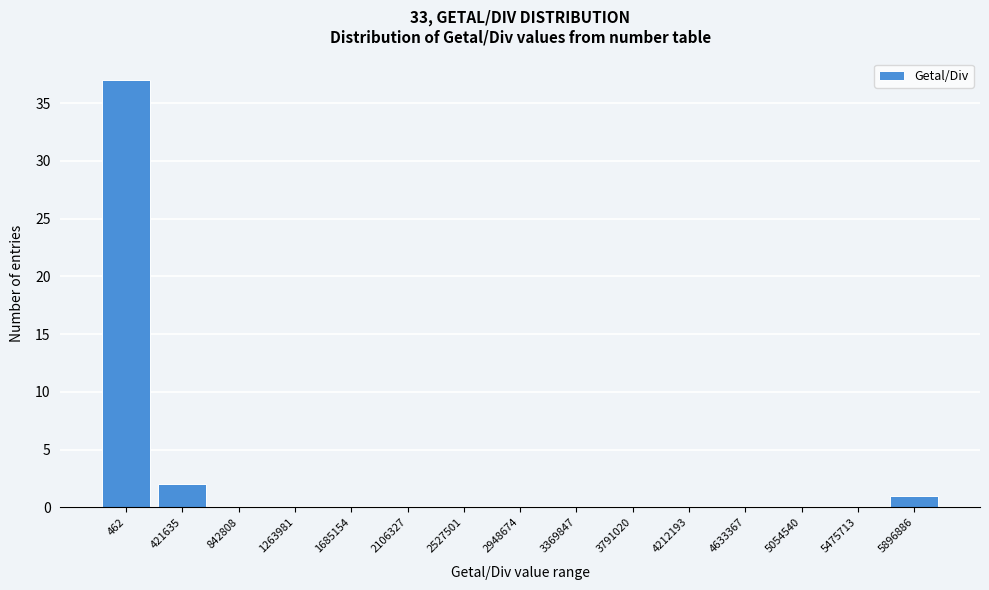

Reading left to right, transcribe all the data shown in this chart.

462=37	421635=2	842808=0	1263981=0	1685154=0	2106327=0	2527501=0	2948674=0	3369847=0	3791020=0	4212193=0	4633367=0	5054540=0	5475713=0	5896886=1